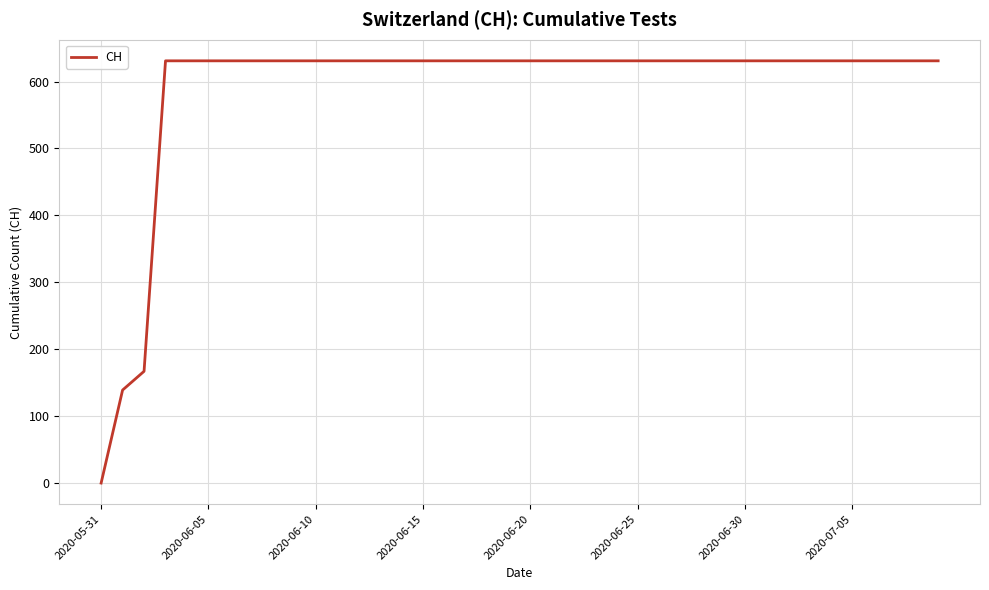

What is the maximum value shown in the chart?

631